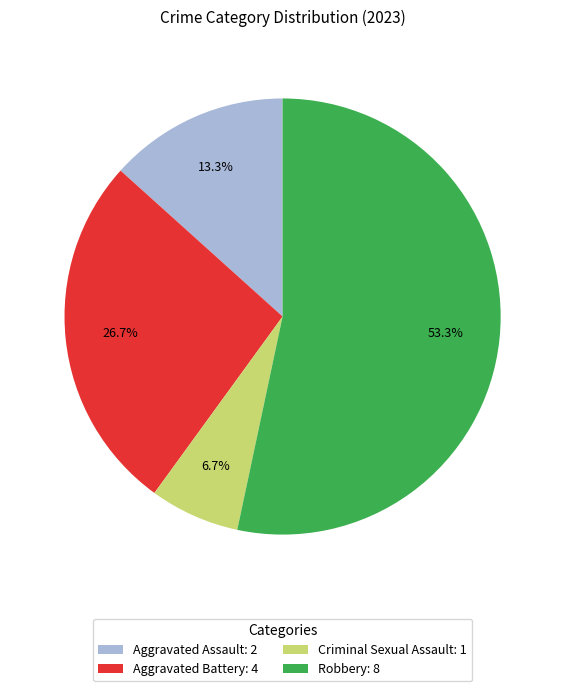

Which slice represents more than half of the pie?

Robbery